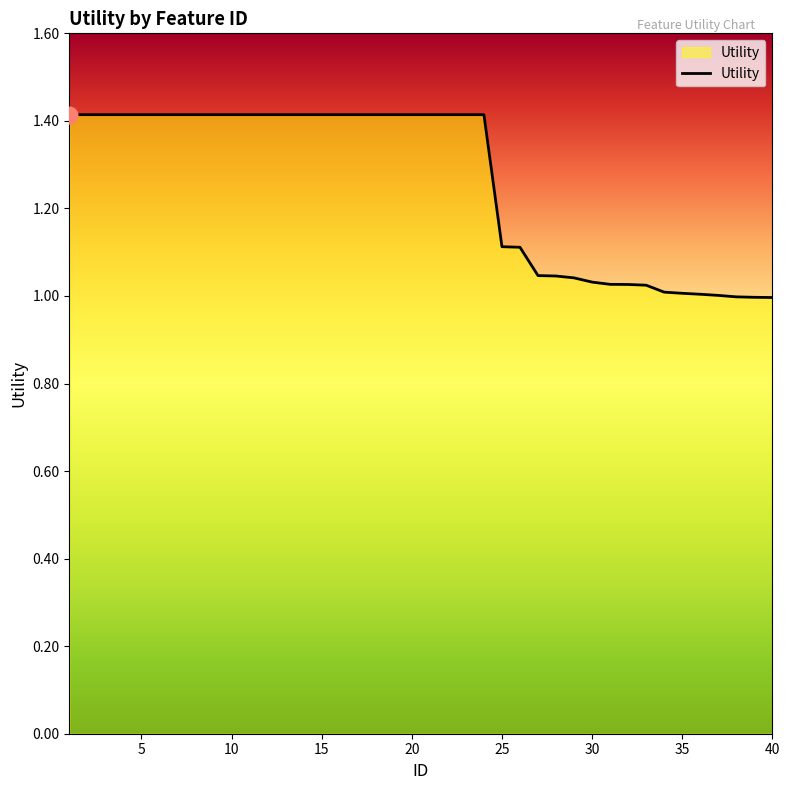

What is the maximum value shown in the chart?

1.4